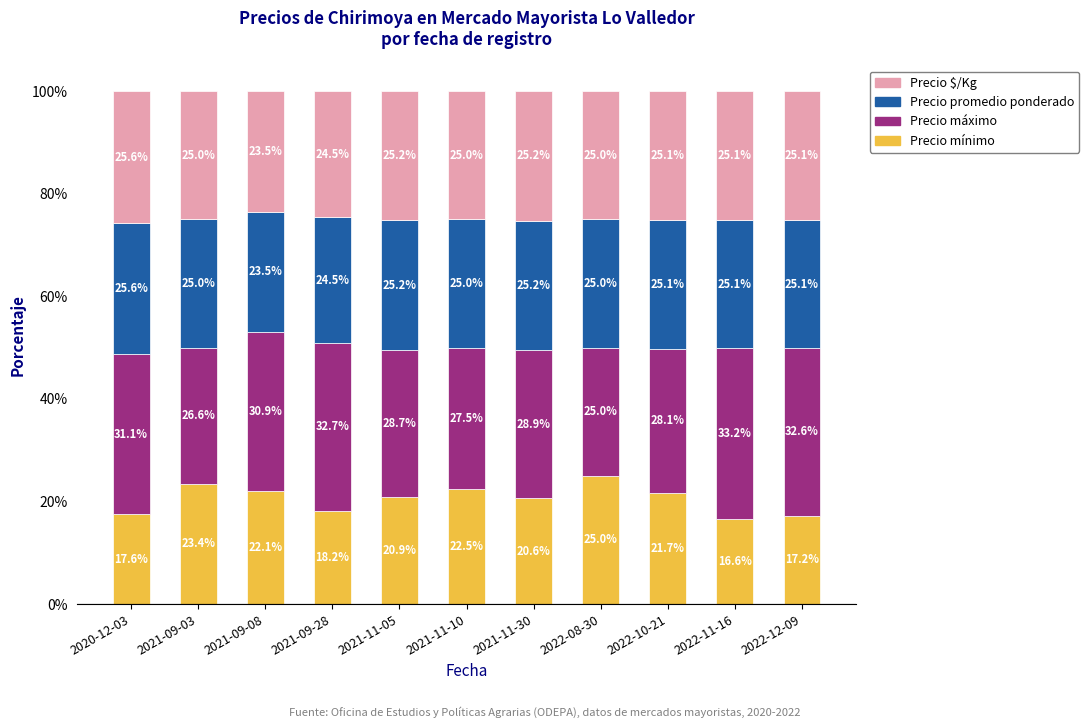

Reading right to left, list the values for the Precio mínimo series.

17.2	16.6	21.7	25.0	20.6	22.5	20.9	18.2	22.1	23.4	17.6